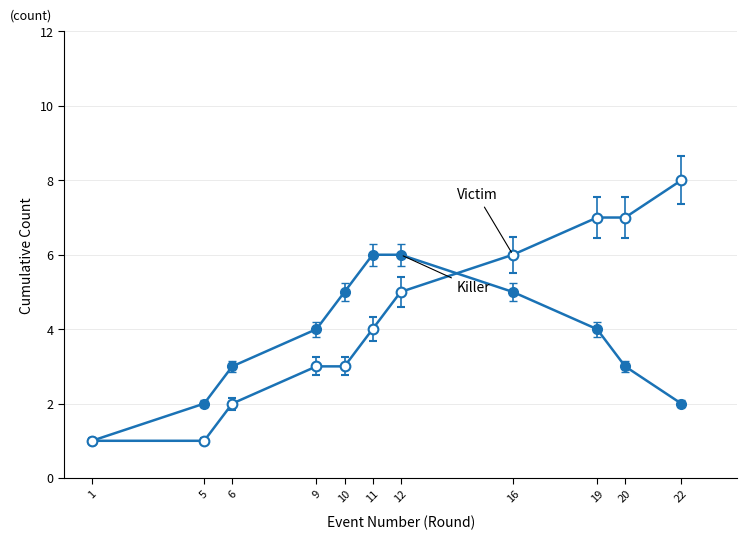

How many distinct data groups are displayed?

2